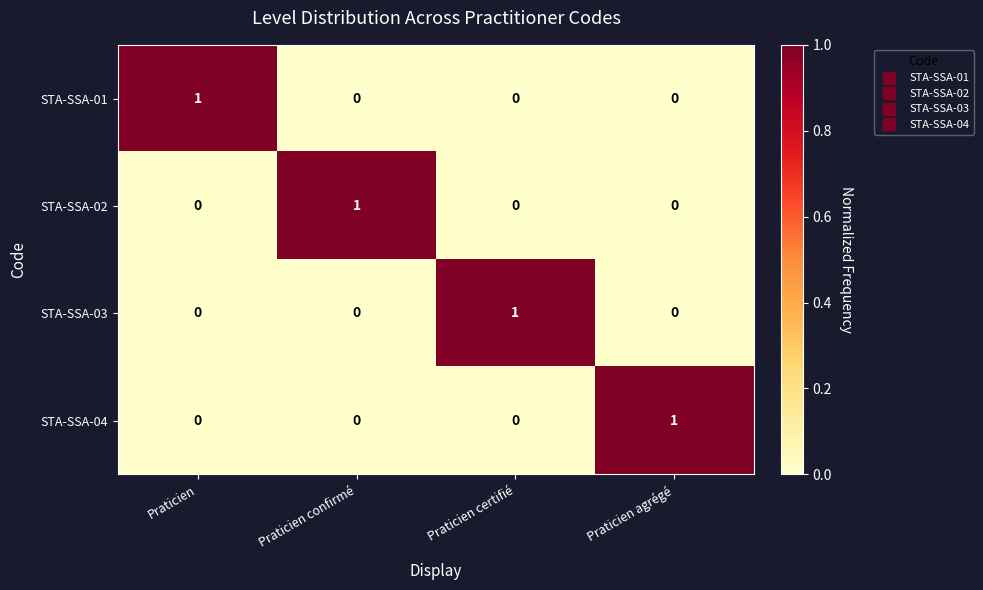

Reading left to right, transcribe all the data shown in this chart.

STA-SSA-01: Praticien=1	Praticien confirmé=0	Praticien certifié=0	Praticien agrégé=0
STA-SSA-02: Praticien=0	Praticien confirmé=1	Praticien certifié=0	Praticien agrégé=0
STA-SSA-03: Praticien=0	Praticien confirmé=0	Praticien certifié=1	Praticien agrégé=0
STA-SSA-04: Praticien=0	Praticien confirmé=0	Praticien certifié=0	Praticien agrégé=1